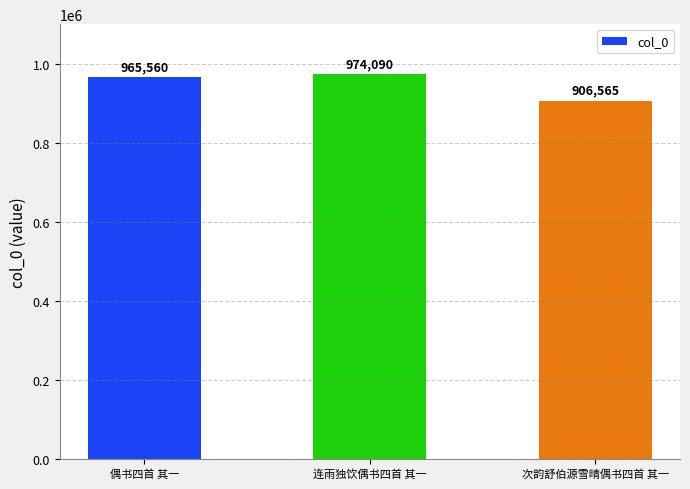

Which label corresponds to the largest value in the chart?

连雨独饮偶书四首 其一